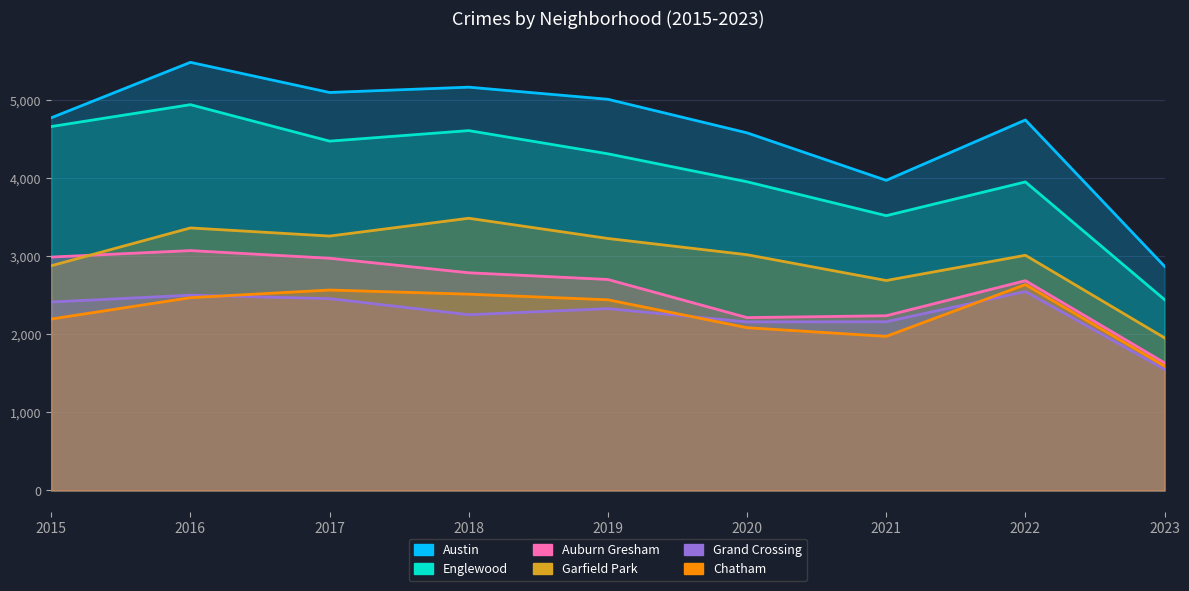

True or false: Garfield Park has more than 1 points higher than both neighbors.

True